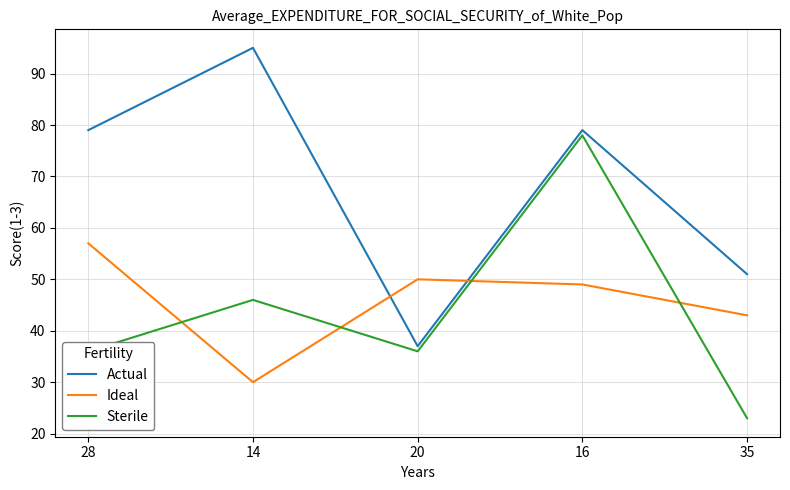

Between 28 and 20, which series saw the biggest shift?

Actual